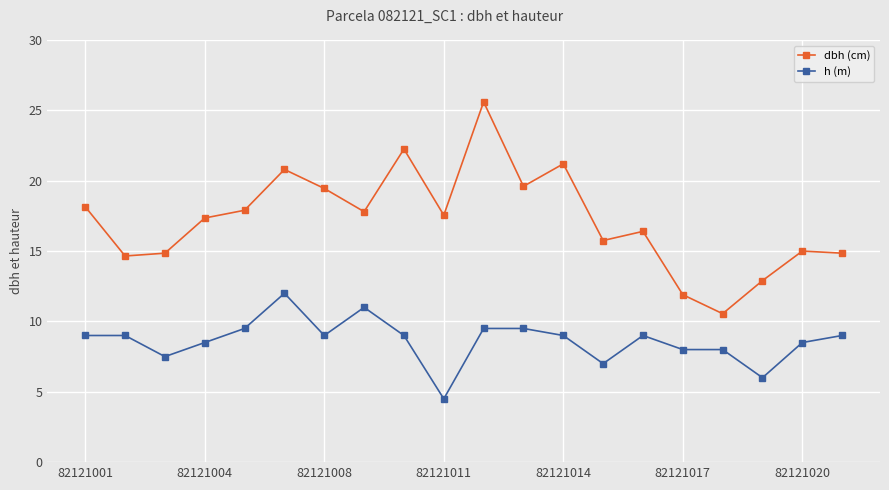

Rank the series by their average value, from highest to lowest.

dbh (cm), h (m)